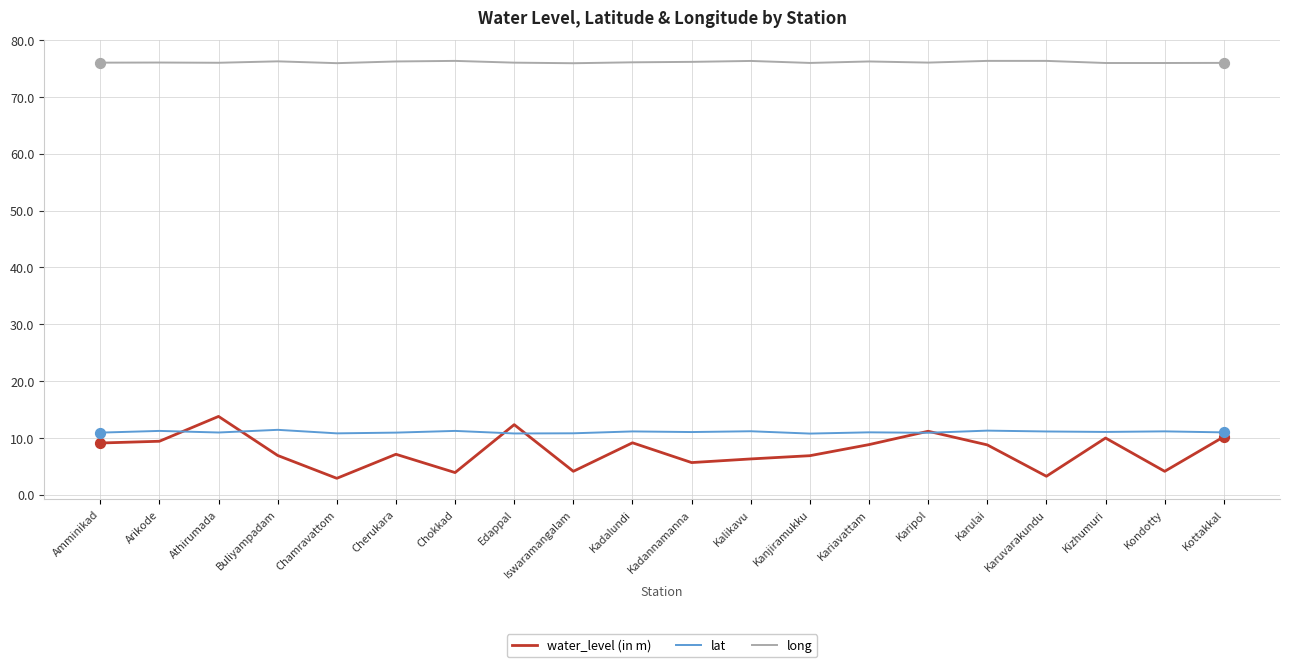

Which series has the largest range (max minus min)?

water_level (in m)